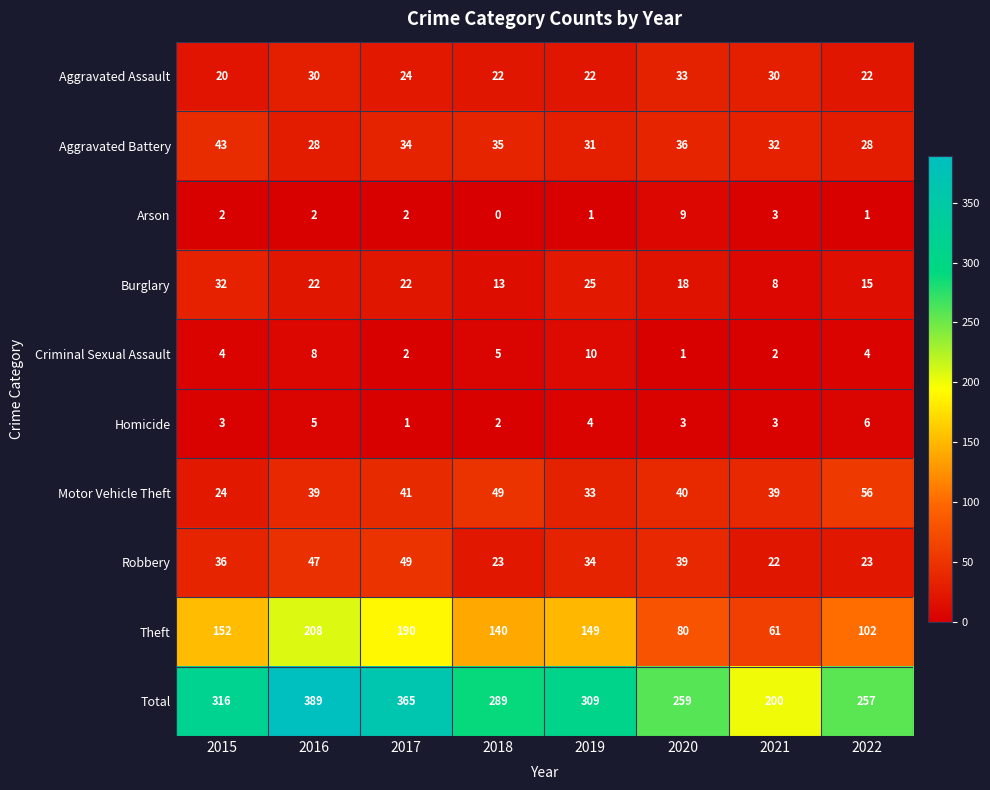

Which series changed the most between 2017 and 2020?

Theft